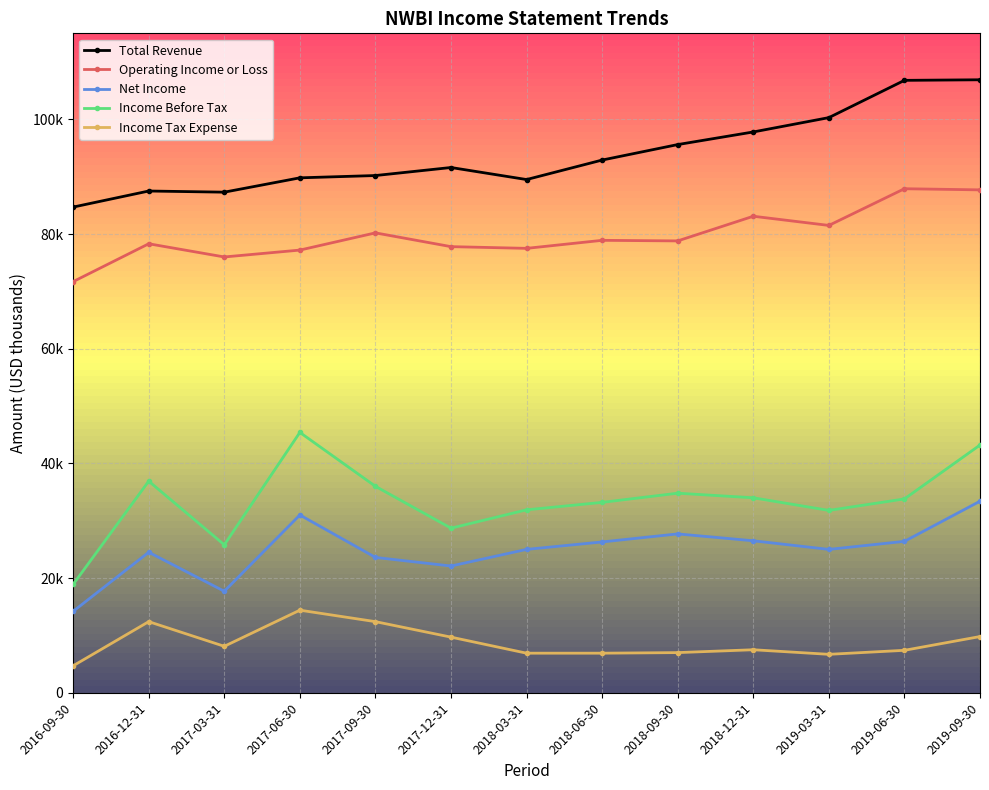

What is the sum of all Income Before Tax values?

434400